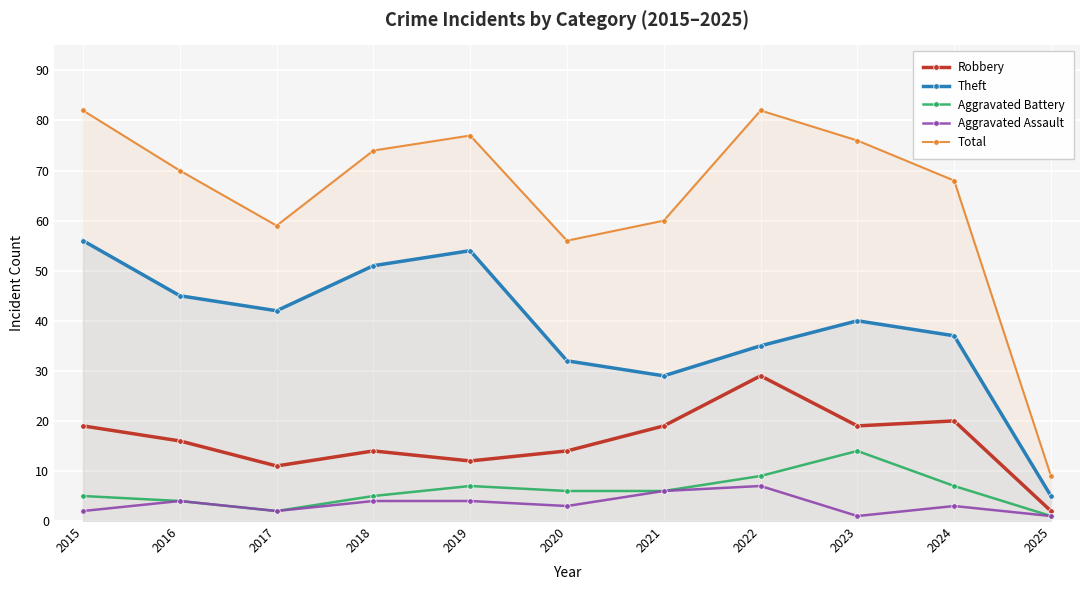

Which series has the largest total across all categories?

Total